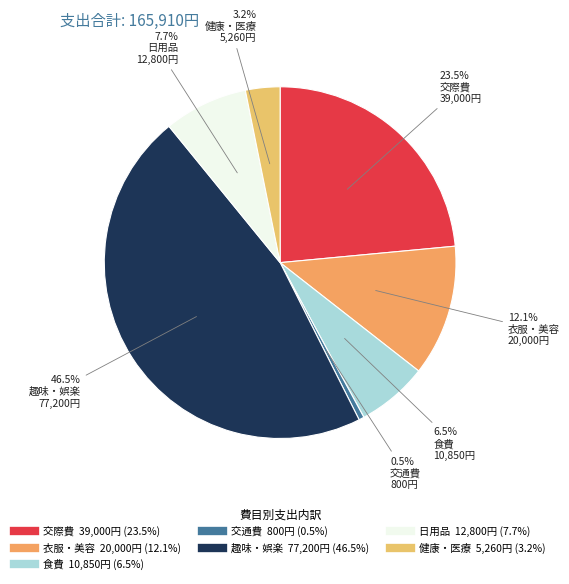

To the nearest percent, what portion does 日用品 represent?

8%